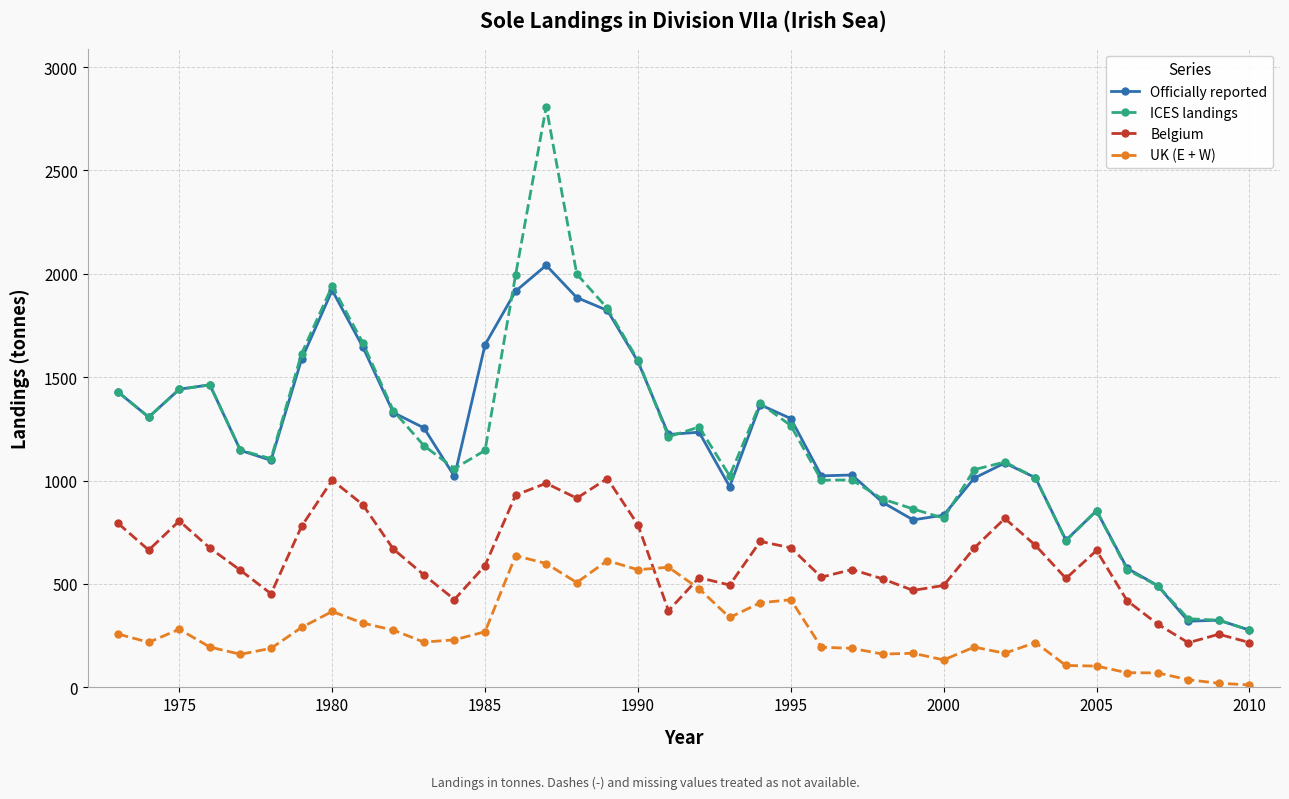

In UK (E + W), how many points are lower than both neighbors (excluding endpoints)?

9